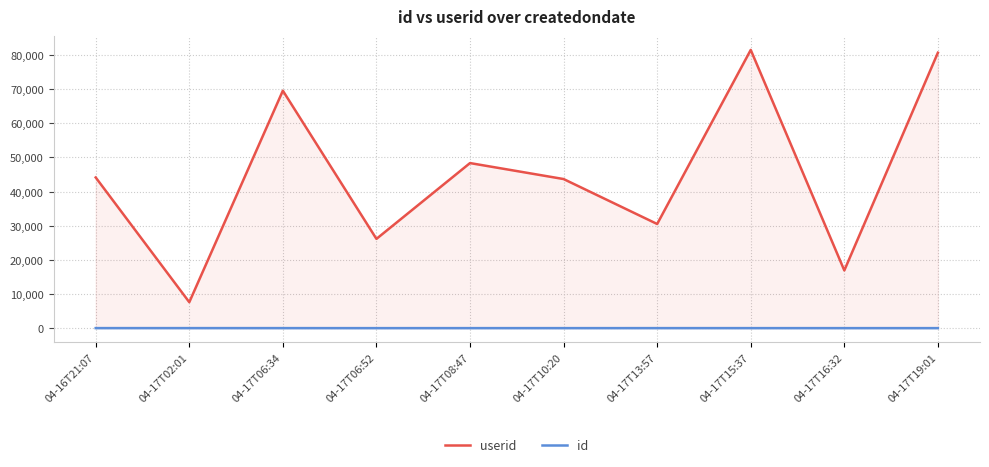

What is the highest value of the userid series?

81501